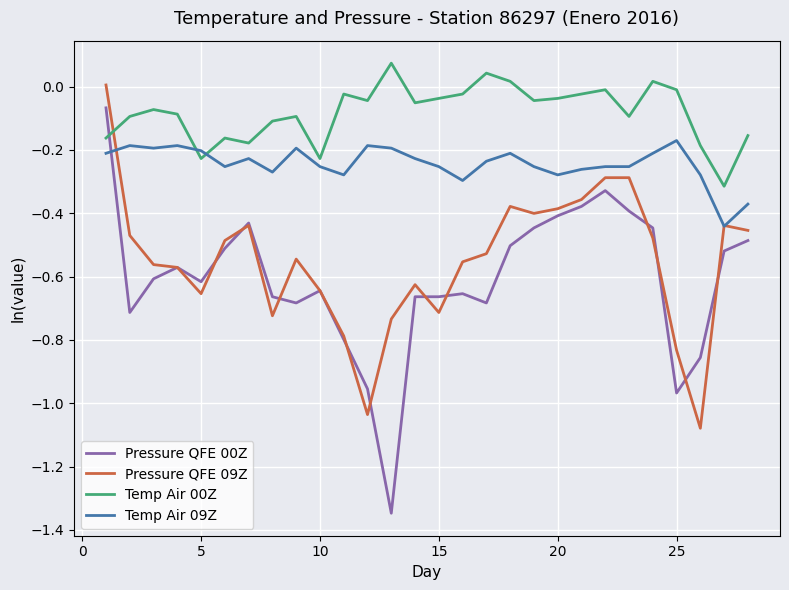

Which series has the widest spread of values?

Pressure QFE 00Z